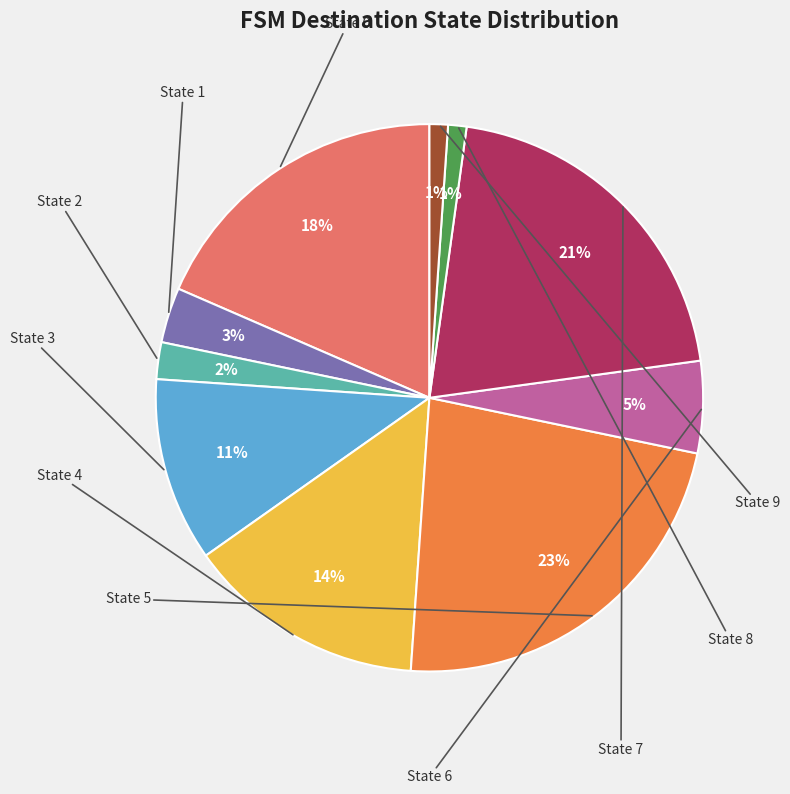

Does any single category account for the majority?

No